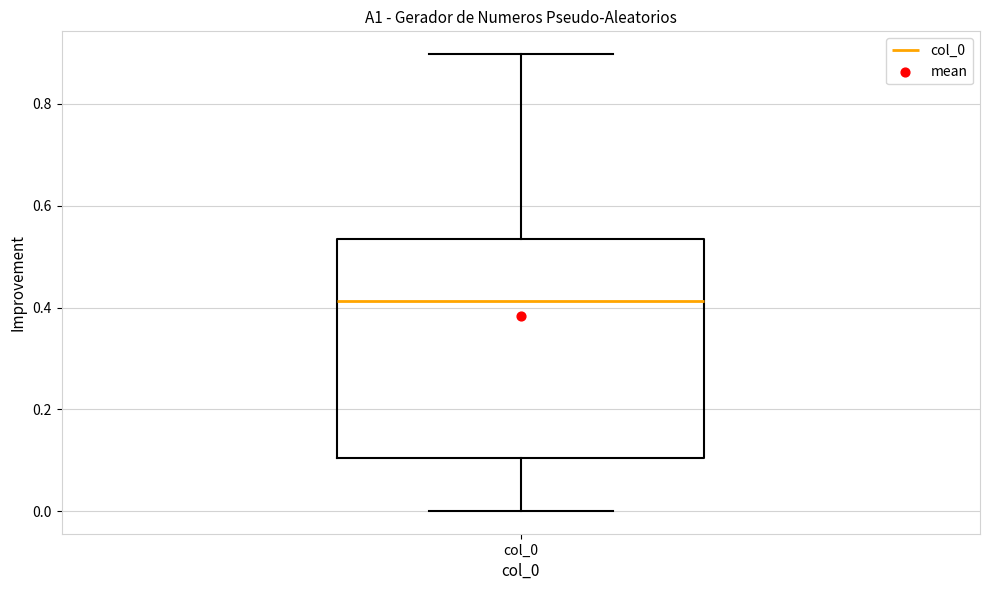

Read this box plot against the y-axis: the position of the median line, the range covered by the box, and the ends of both whiskers. The values are not printed on the chart, so give them approximately, as read against the axis.

median 0.42, box 0.10 to 0.54, whiskers 0.00 to 0.90